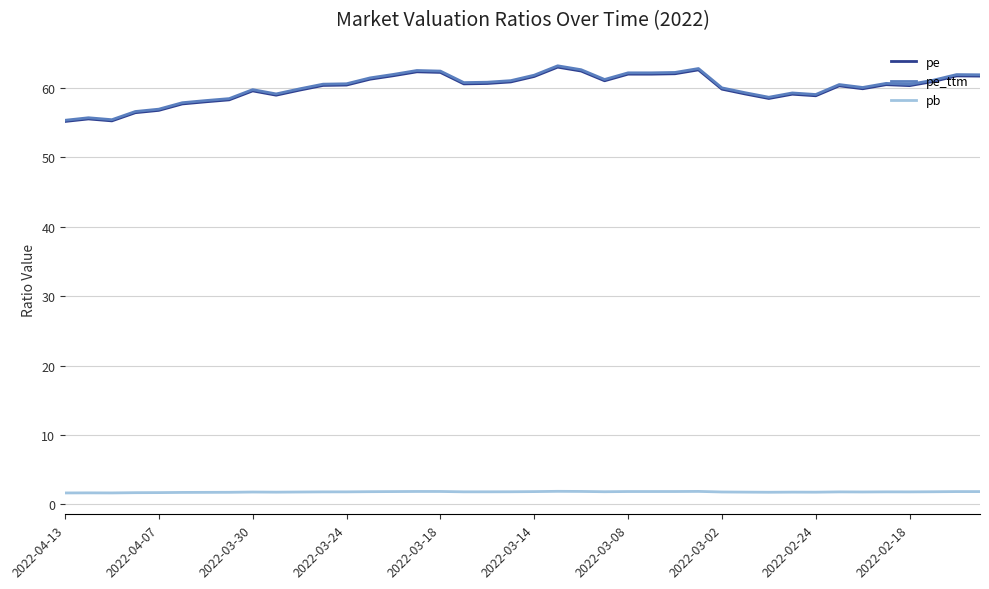

Which series has the widest spread of values?

pe_ttm